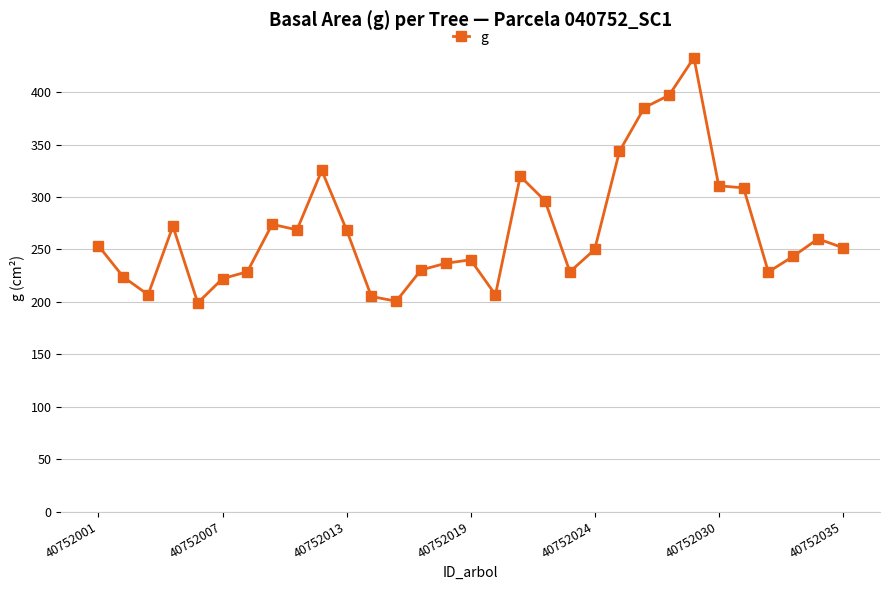

True or false: the data has more than 2 interior local peaks.

True